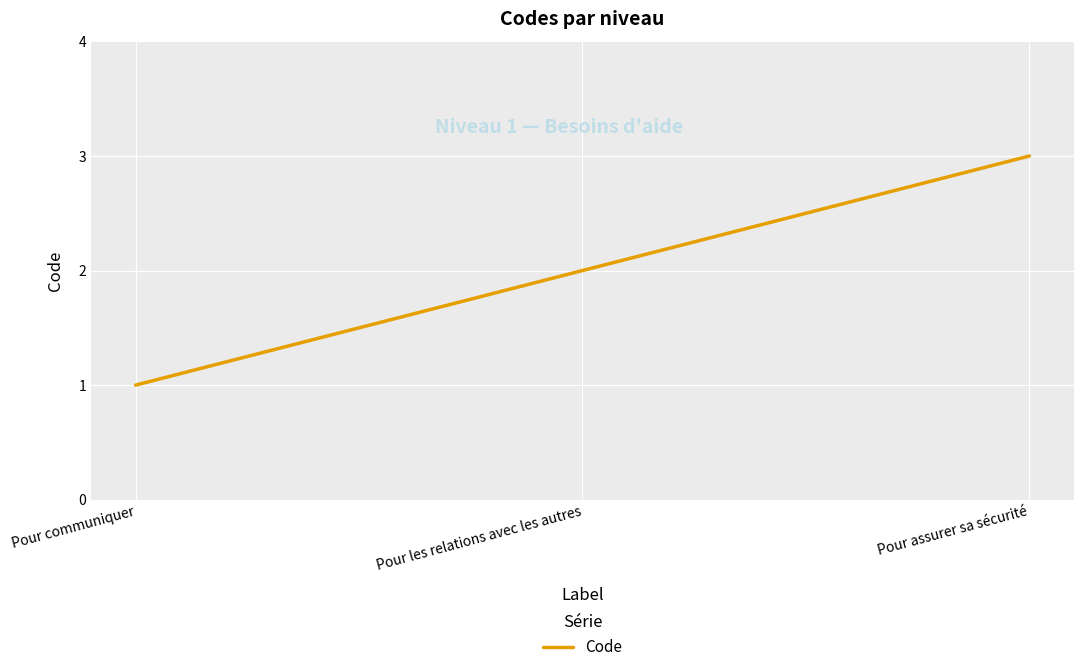

Where is the data nearest to the value 2?

Pour les relations avec les autres